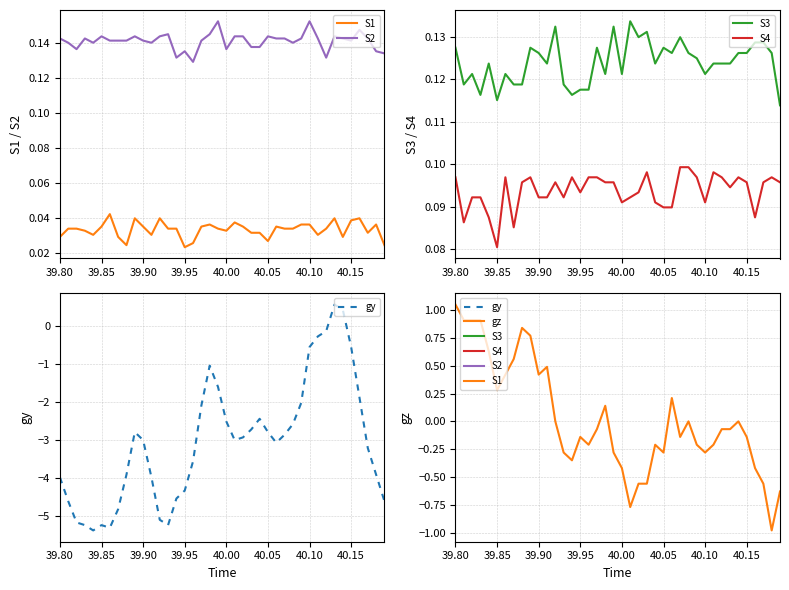

True or false: gy and S4 cross at least once.

True